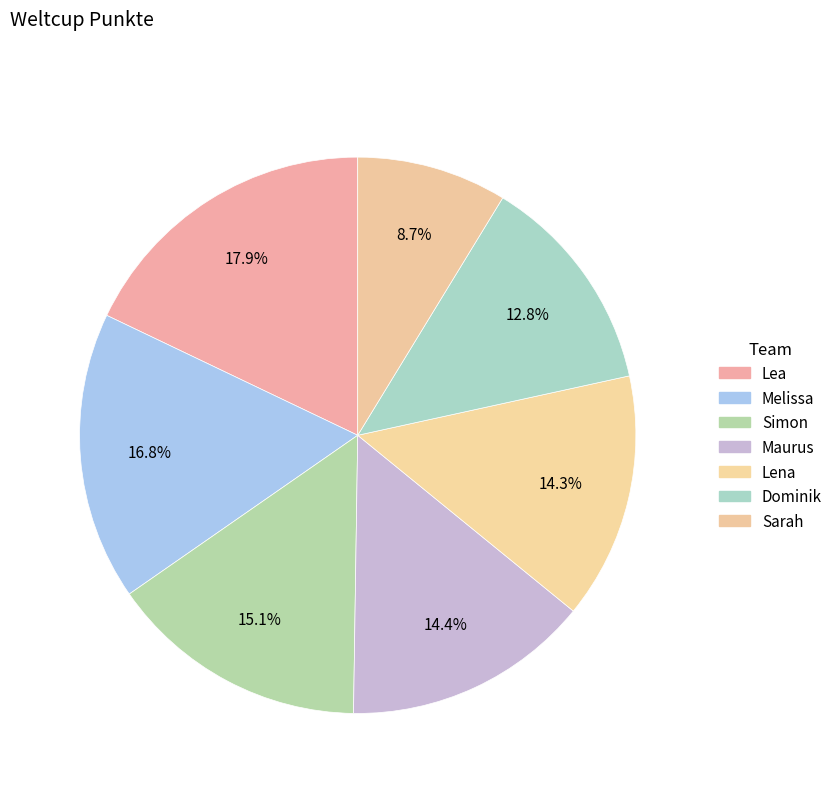

To the nearest percent, what percentage of the pie is Lena?

14%